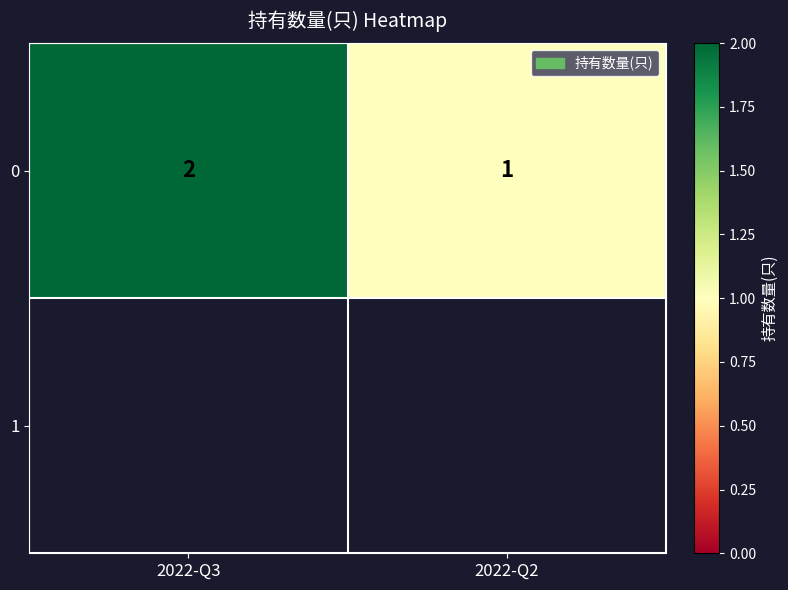

Count the values in the range 1 to 2.

2